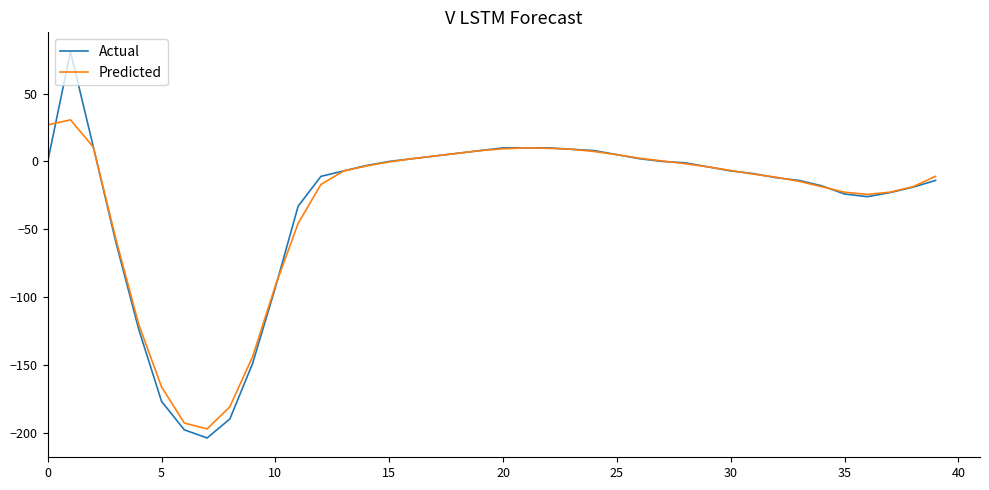

What is the lowest value of the Actual series?

-204.0